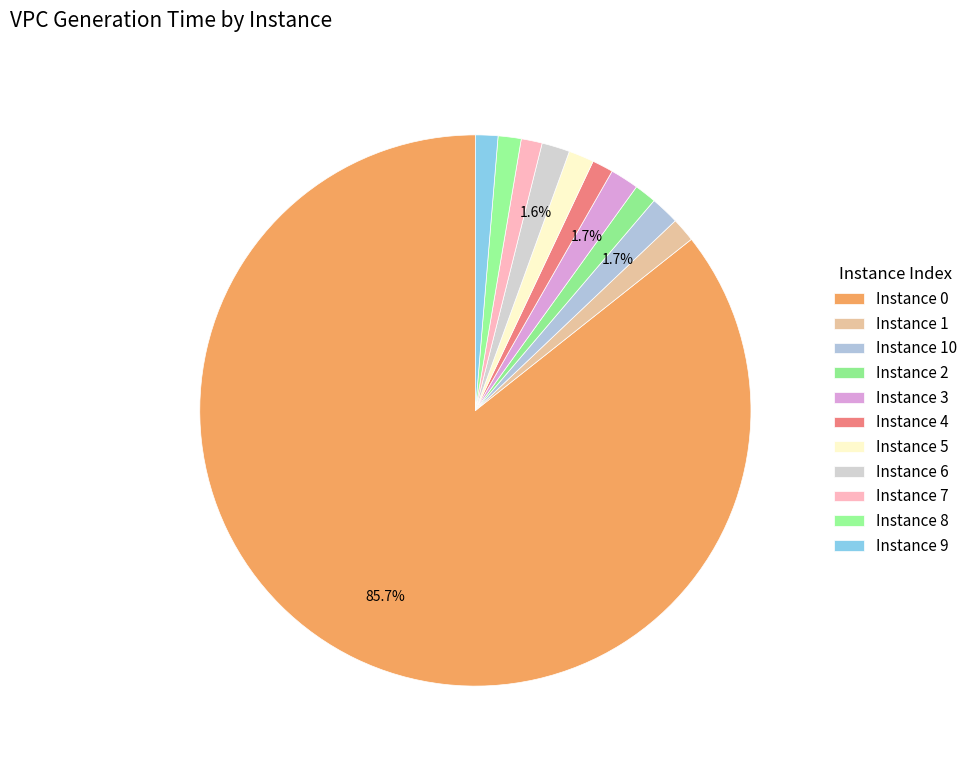

Count the number of slices in the pie.

11